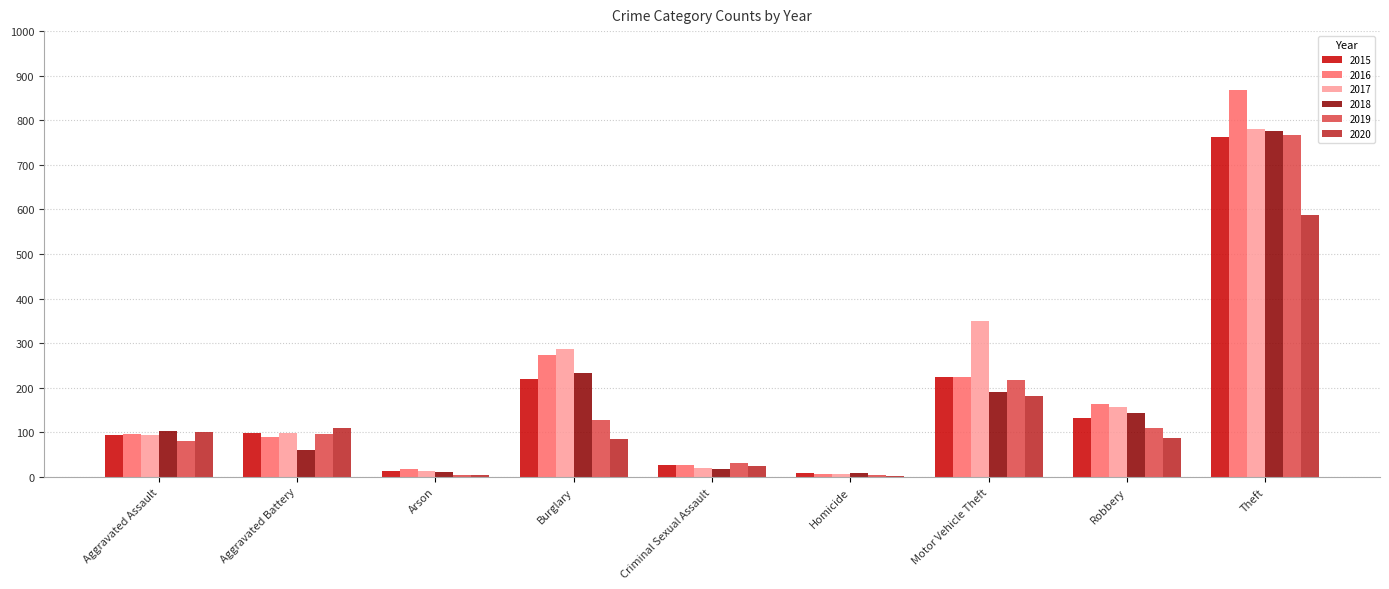

Which series changed the most between Burglary and Theft?

2019